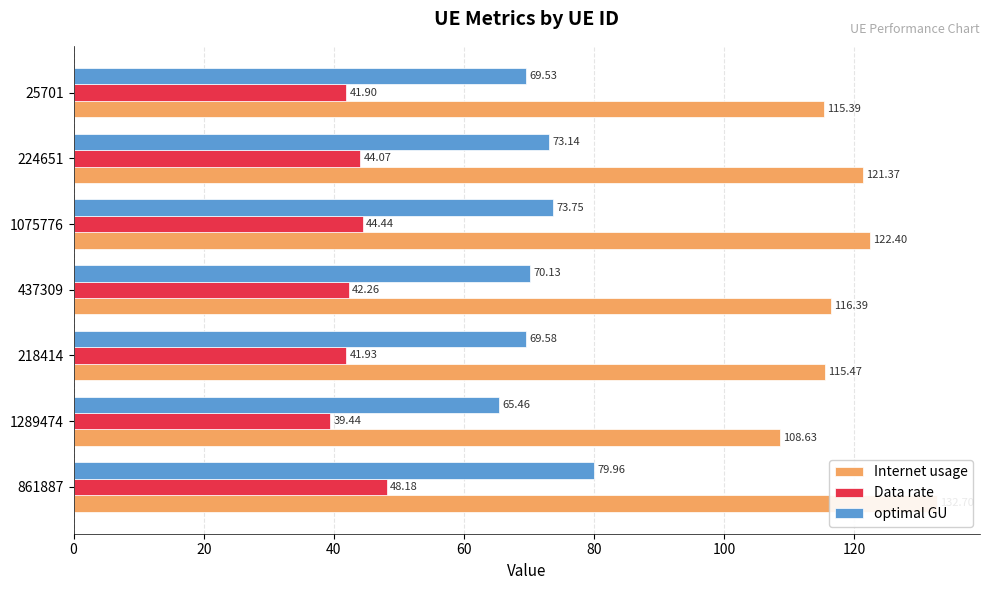

True or false: Data rate has a value of 19.3 at 120.

False